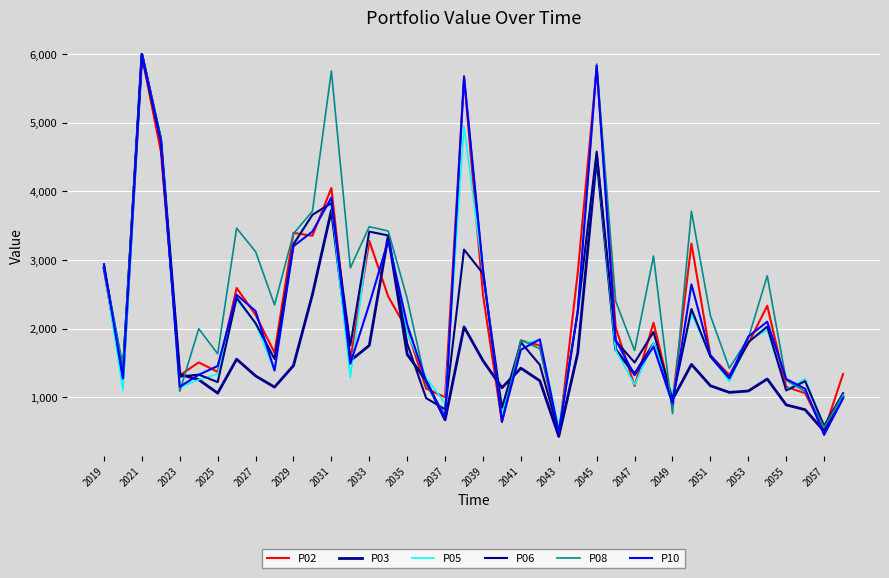

Count the number of categories in the chart.

40